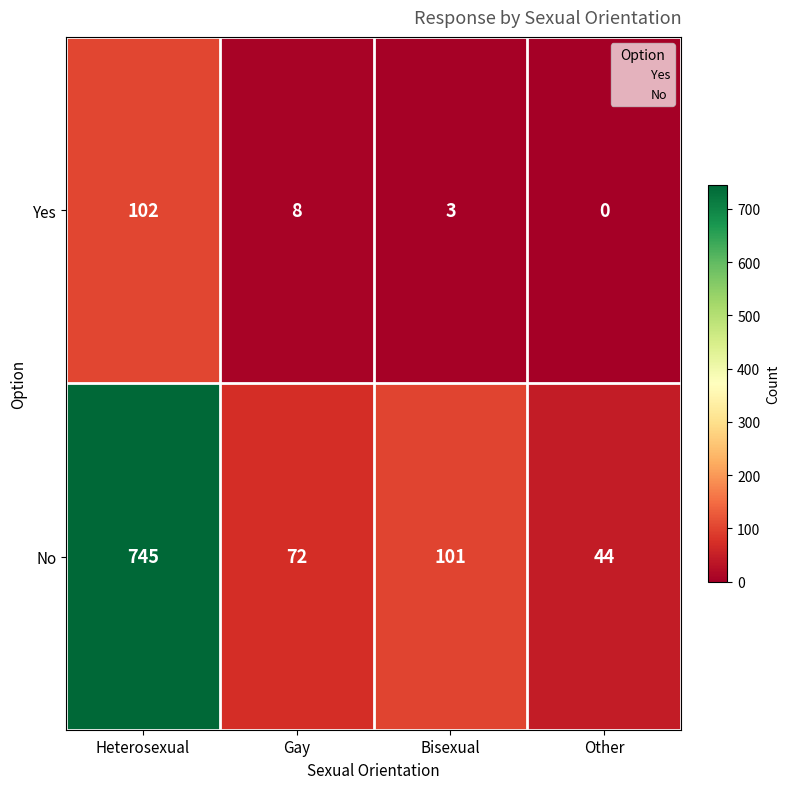

Is it true that Yes equals 67 at Heterosexual?

False